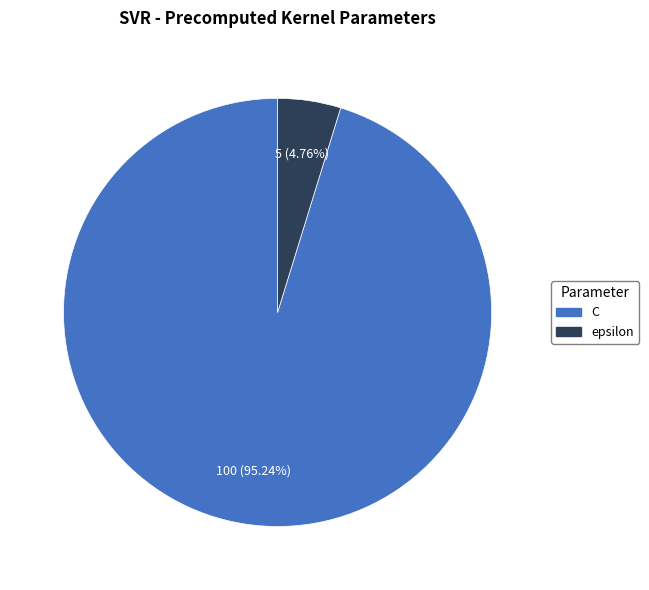

Does epsilon represent more than half of the total?

No